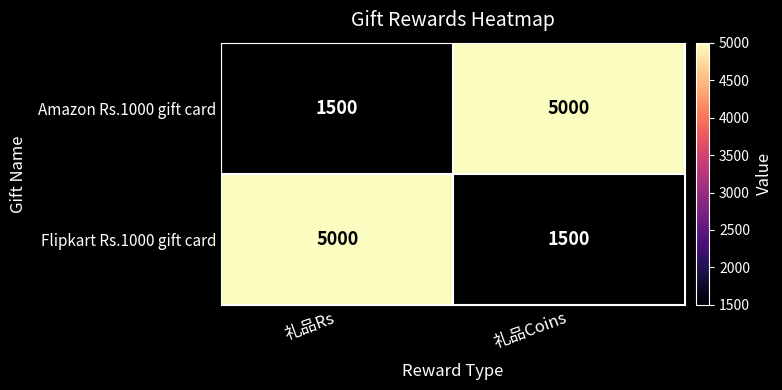

What is the lowest value of the Amazon Rs.1000 gift card series?

1500